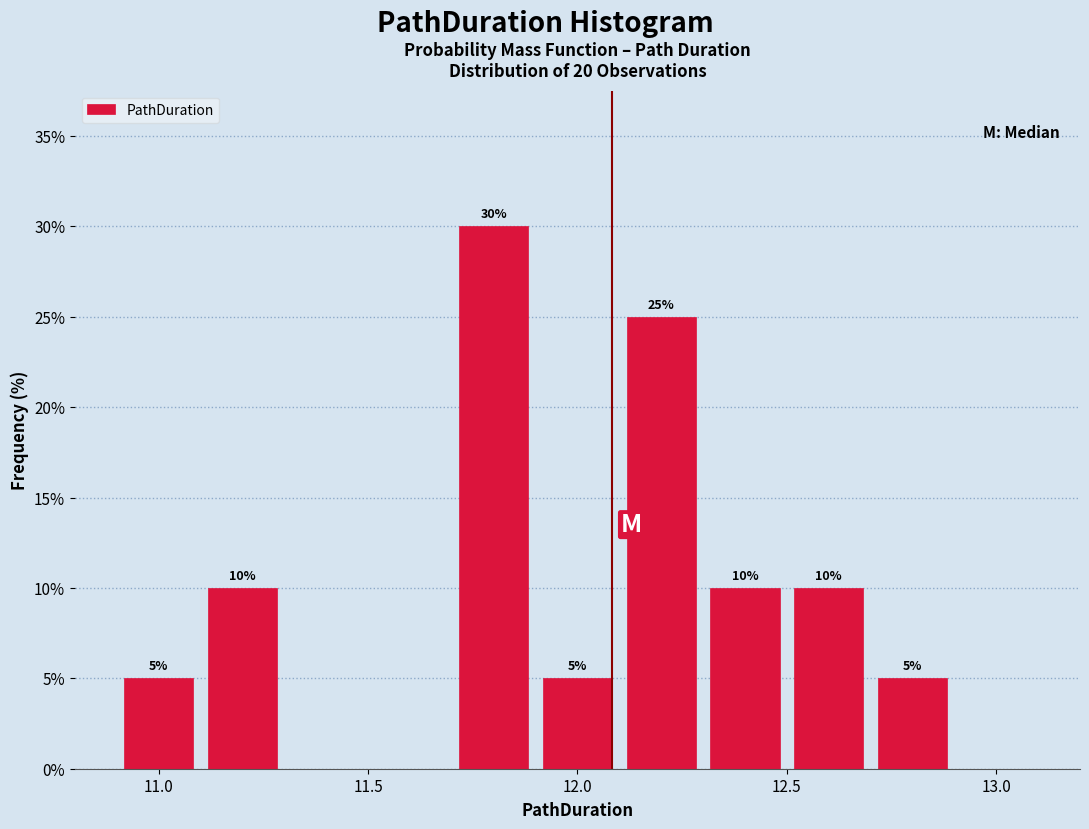

Which range on the x-axis has the tallest bar?

11.7 to 11.9